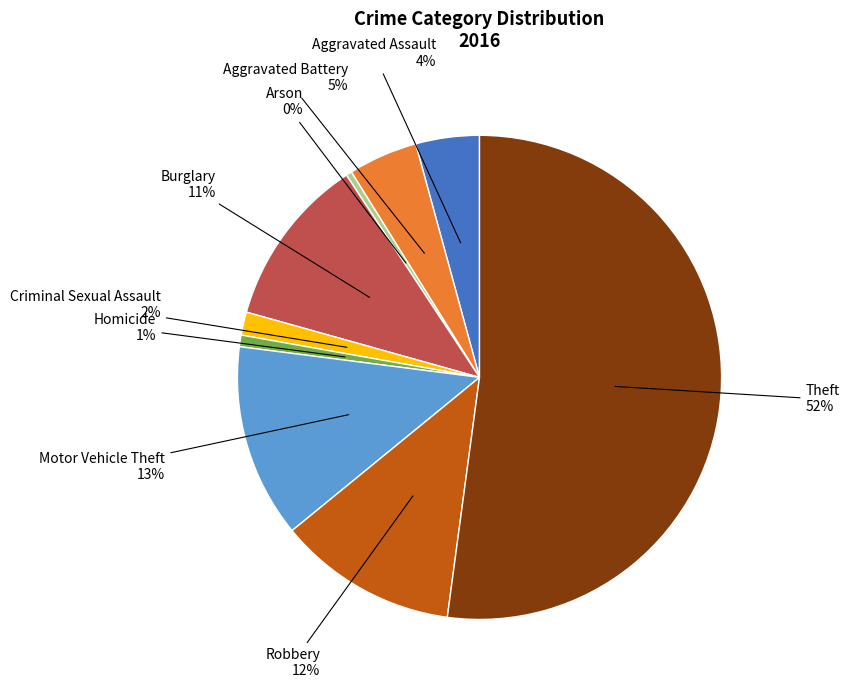

Is there any slice that represents more than half of the pie?

Yes